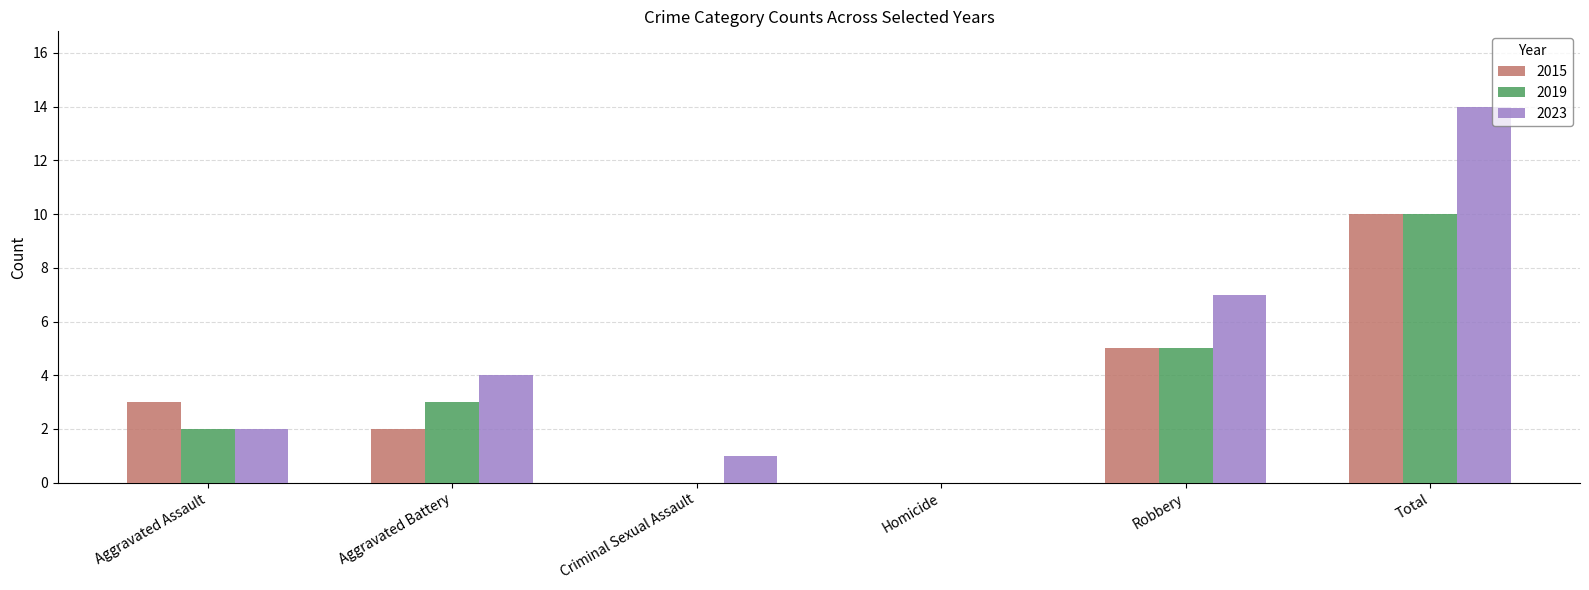

What is the sum of all 2015 values?

20